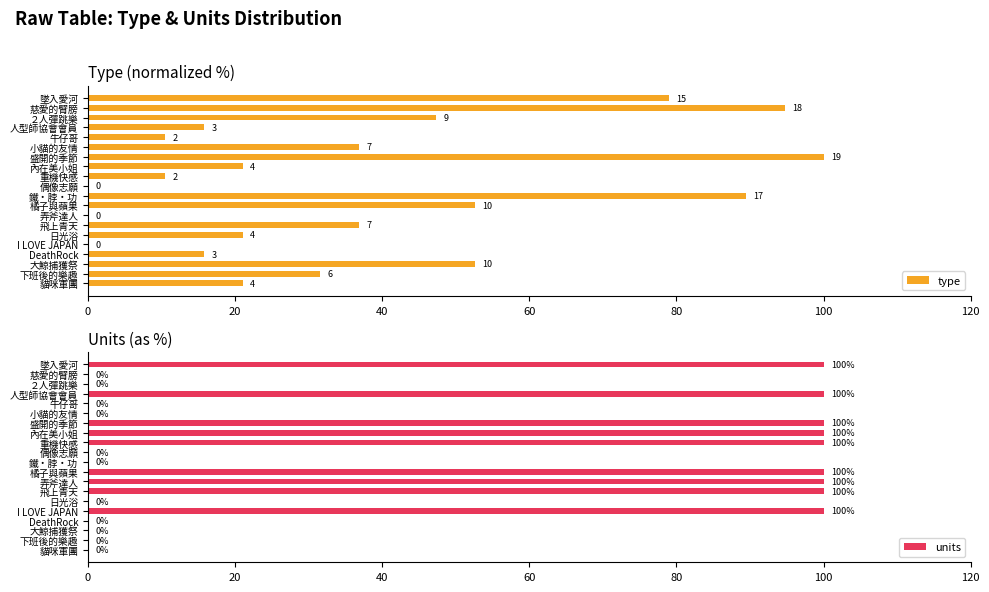

How many positive values does the units series have?

9